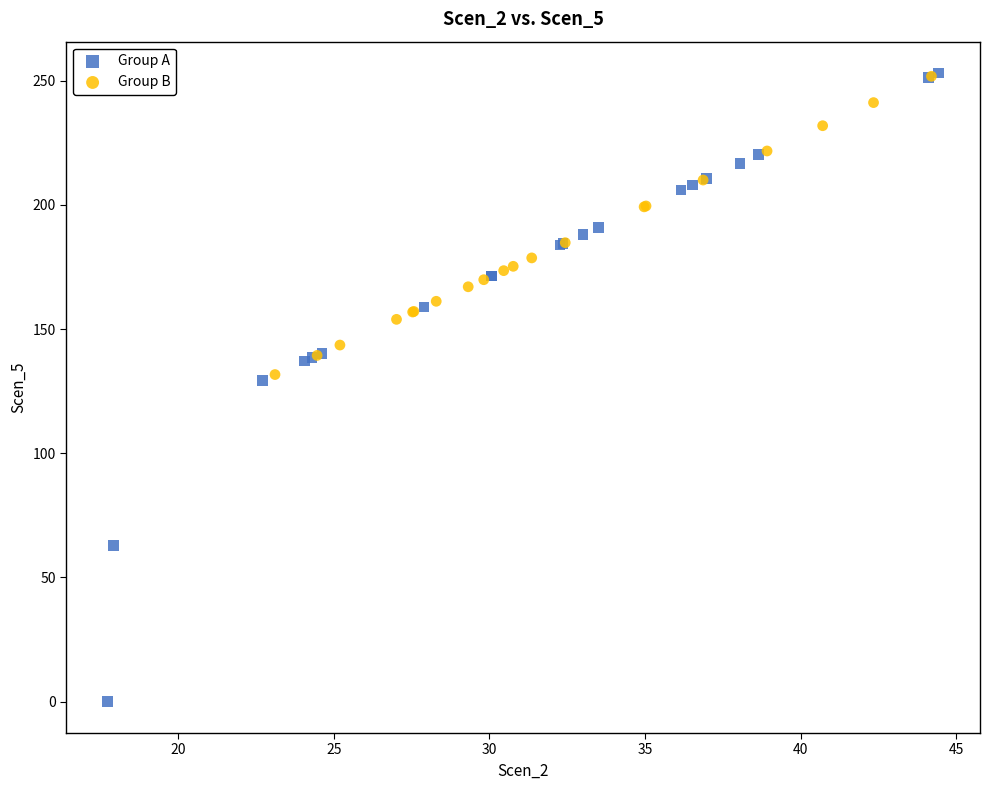

Which series has the widest spread of Y values?

Group A